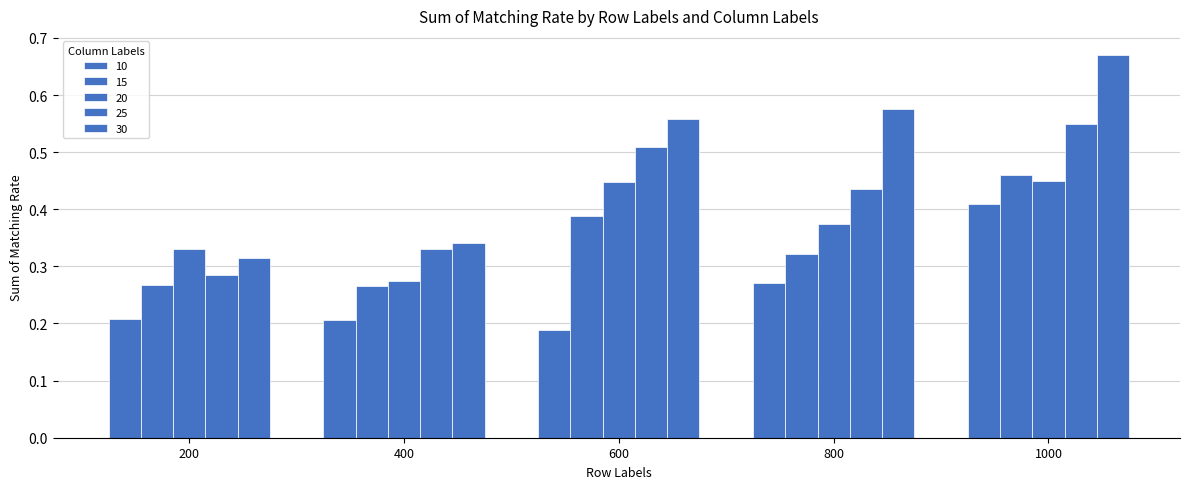

How many distinct data groups are displayed?

5